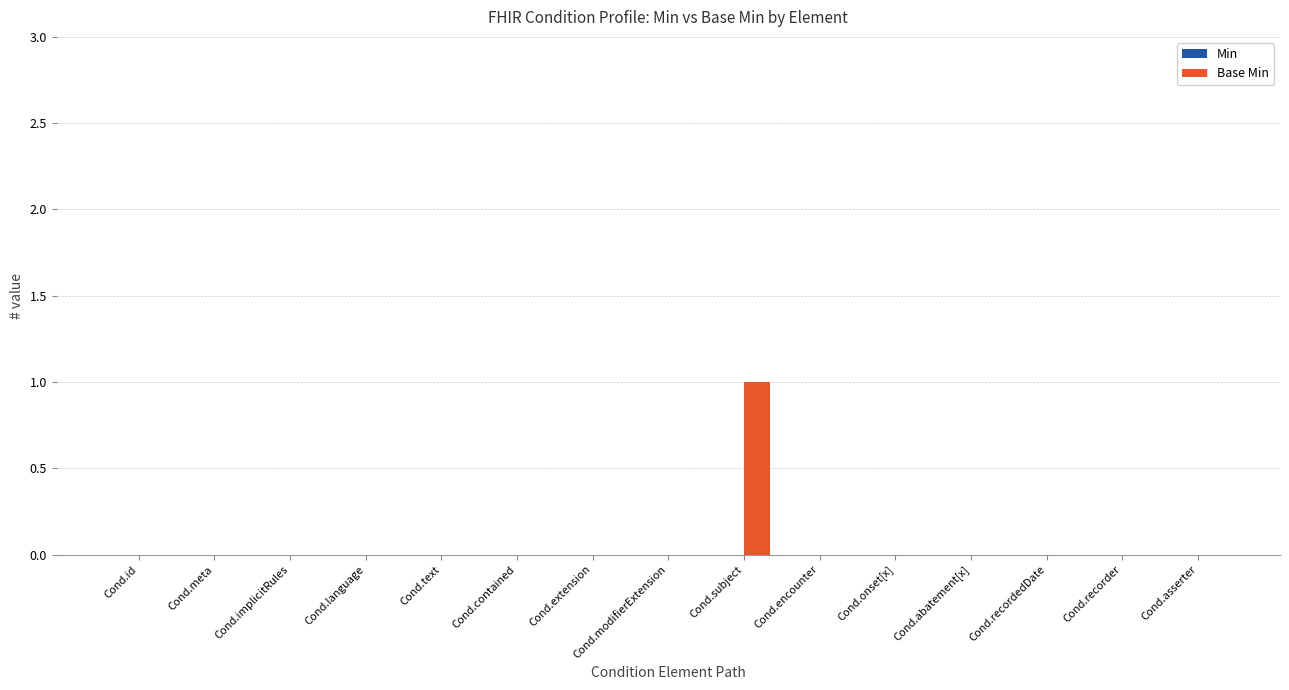

True or false: the data shows 0 at Cond.id.

True